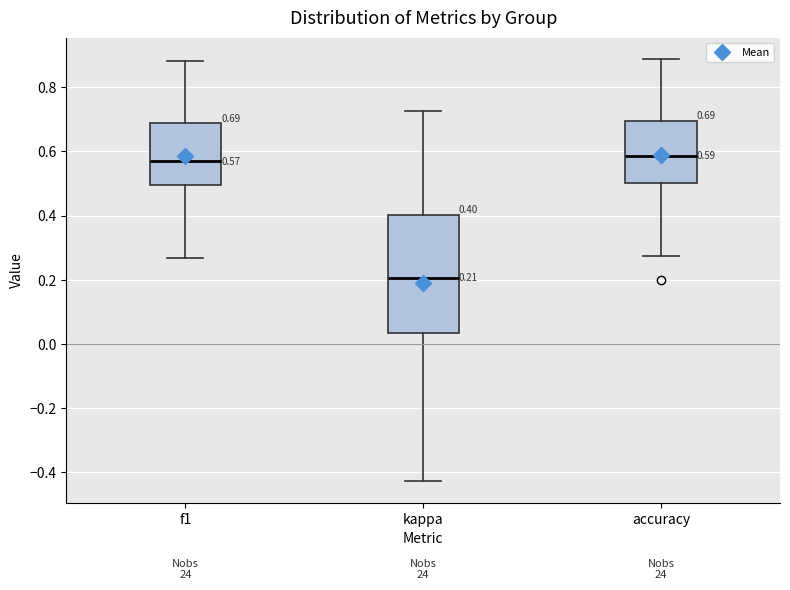

Comparing the boxes themselves (not the whiskers), which one is the tallest?

kappa